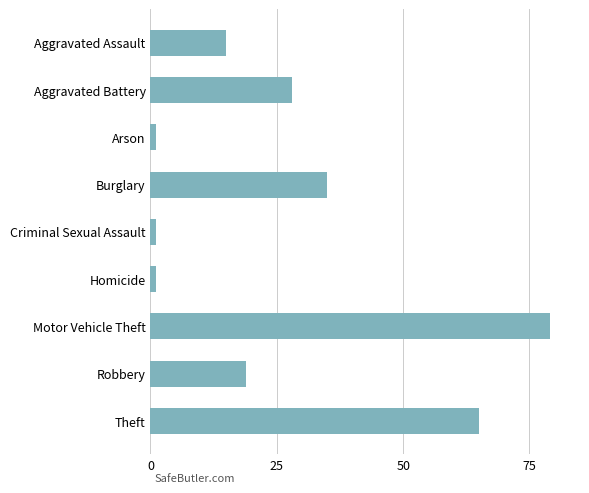

Reading top to bottom, transcribe all the data shown in this chart.

15	28	1	35	1	1	79	19	65